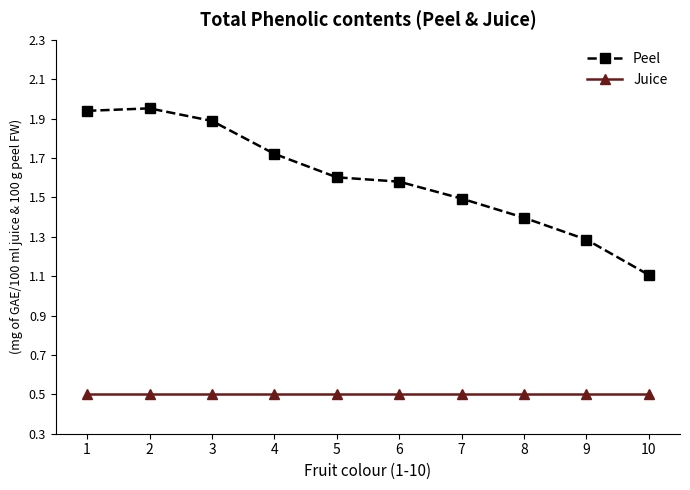

What is the average value of the Juice series?

0.5